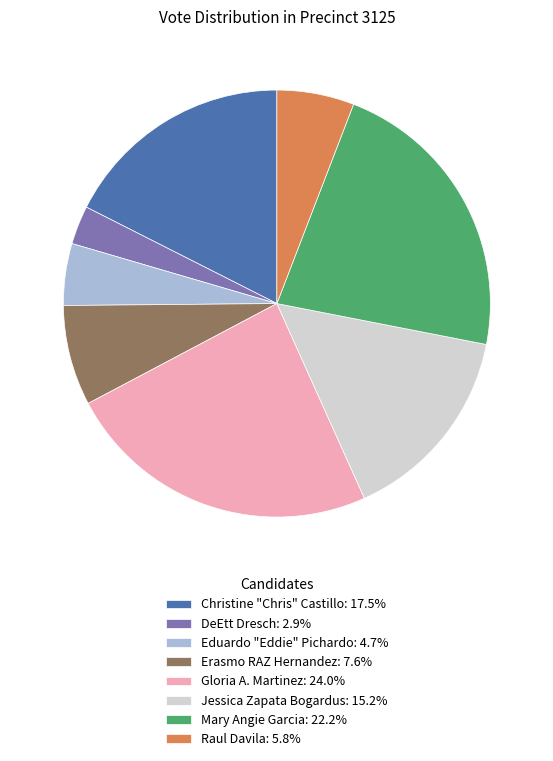

Which category has the biggest portion of the pie?

Gloria A. Martinez